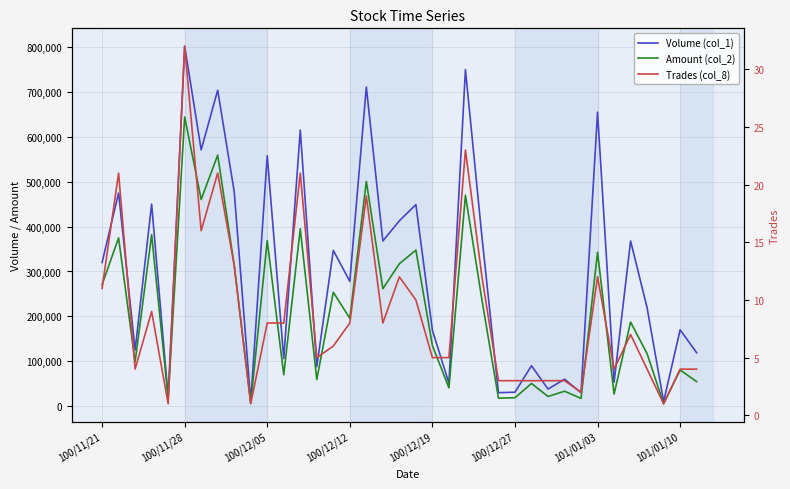

Which series changed the most between 16 and 32?

Volume (col_1)